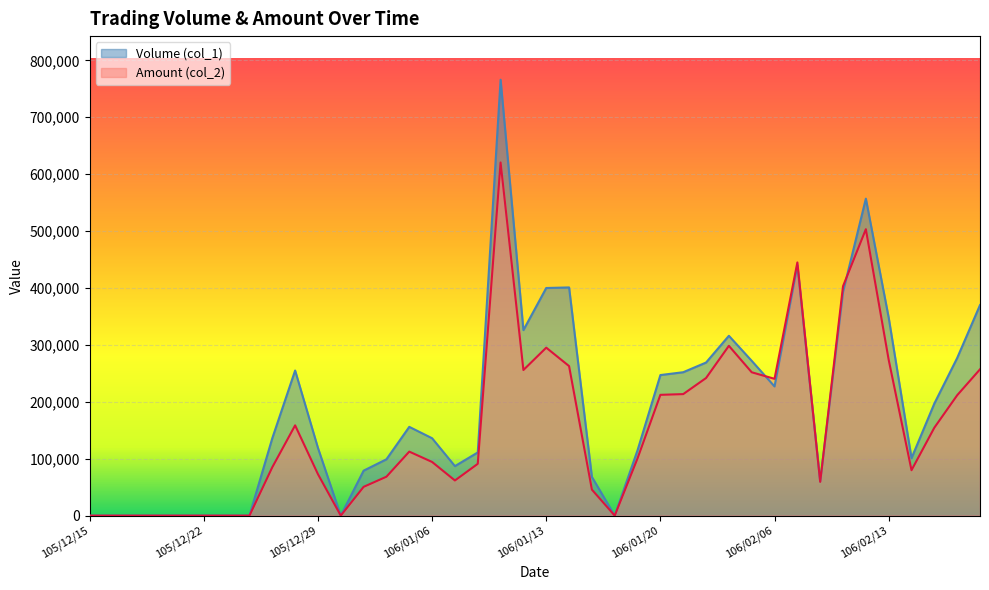

Rank the categories by Volume (col_1) value from lowest to highest.

105/12/15, 105/12/16, 105/12/19, 105/12/20, 105/12/21, 105/12/22, 105/12/23, 105/12/26, 105/12/30, 106/01/18, 106/02/08, 106/01/17, 106/01/03, 106/01/09, 106/01/04, 106/02/14, 106/01/10, 106/01/19, 105/12/29, 105/12/27, 106/01/06, 106/01/05, 106/02/15, 106/02/06, 106/01/20, 106/01/23, 105/12/28, 106/01/24, 106/02/03, 106/02/16, 106/02/02, 106/01/12, 106/02/13, 106/02/17, 106/02/09, 106/01/13, 106/01/16, 106/02/07, 106/02/10, 106/01/11